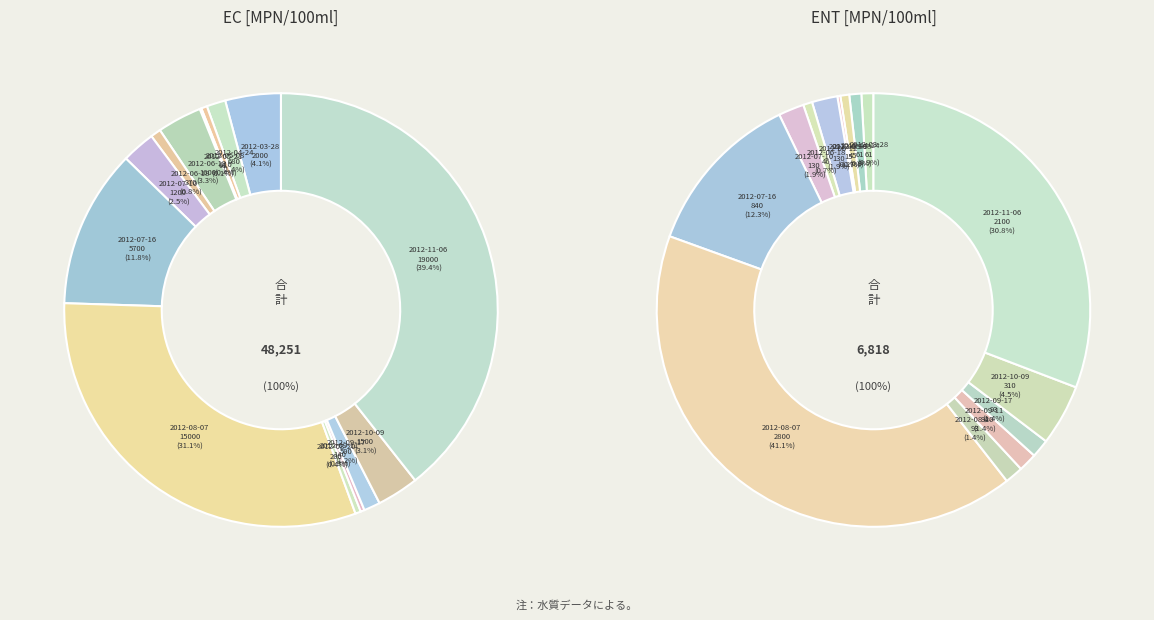

To the nearest percent, what is the average slice percentage?

7%